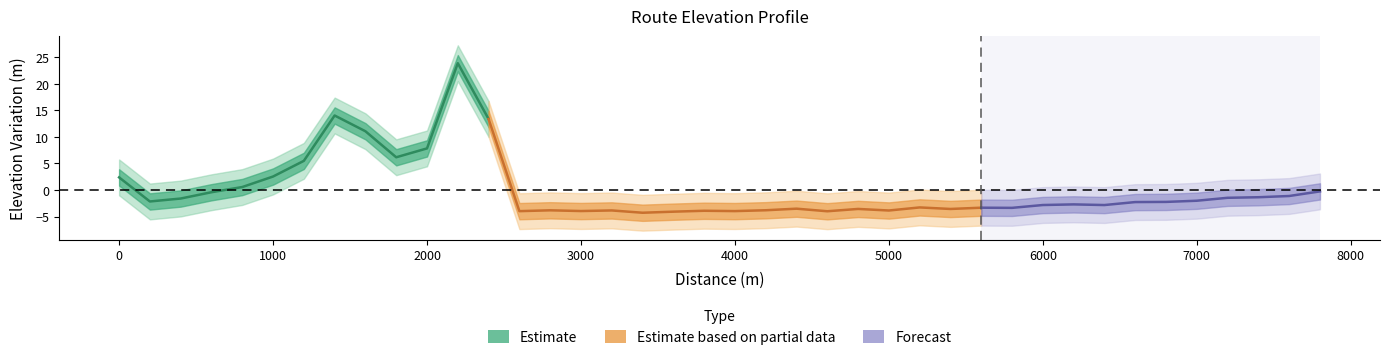

Between 2800 and 4200, which is larger?

4200